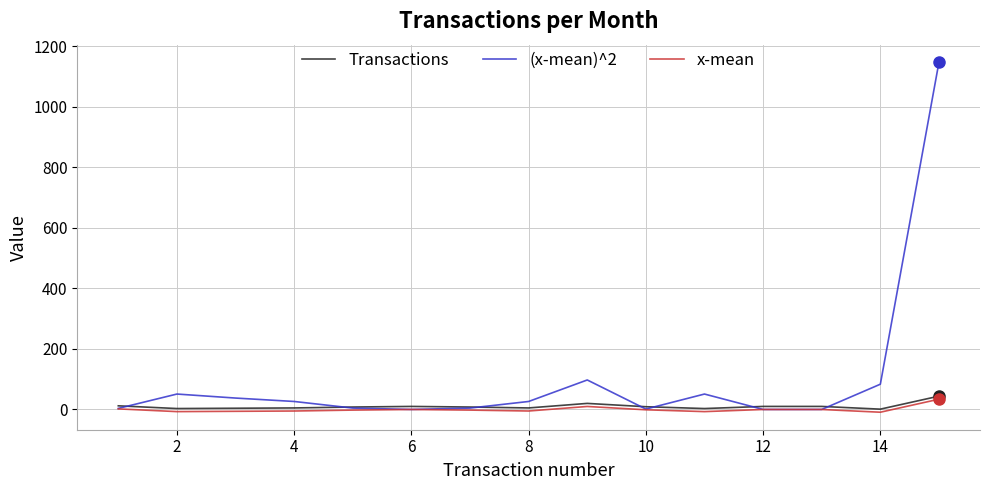

True or false: Transactions and x-mean cross at least once.

False